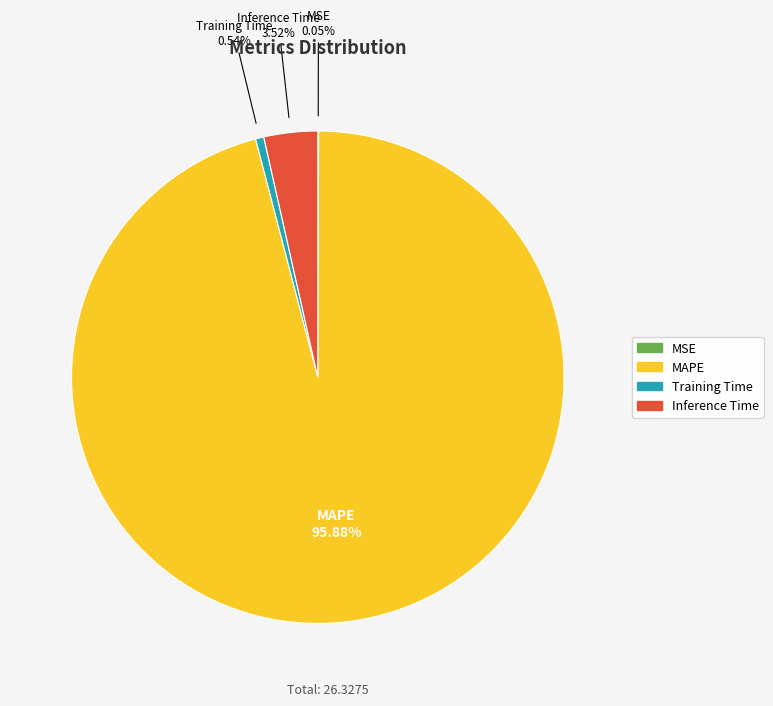

Which category has the biggest portion of the pie?

MAPE